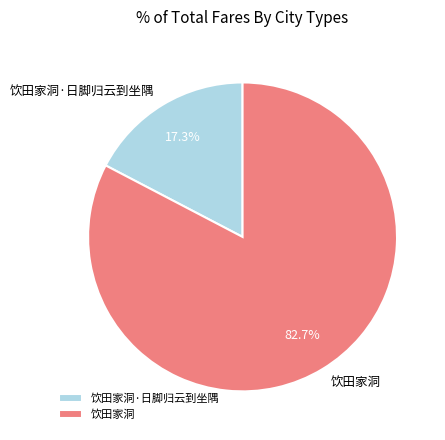

Approximately how many times larger is the value at 饮田家洞·日脚归云到坐隅 compared to 饮田家洞?

0.2